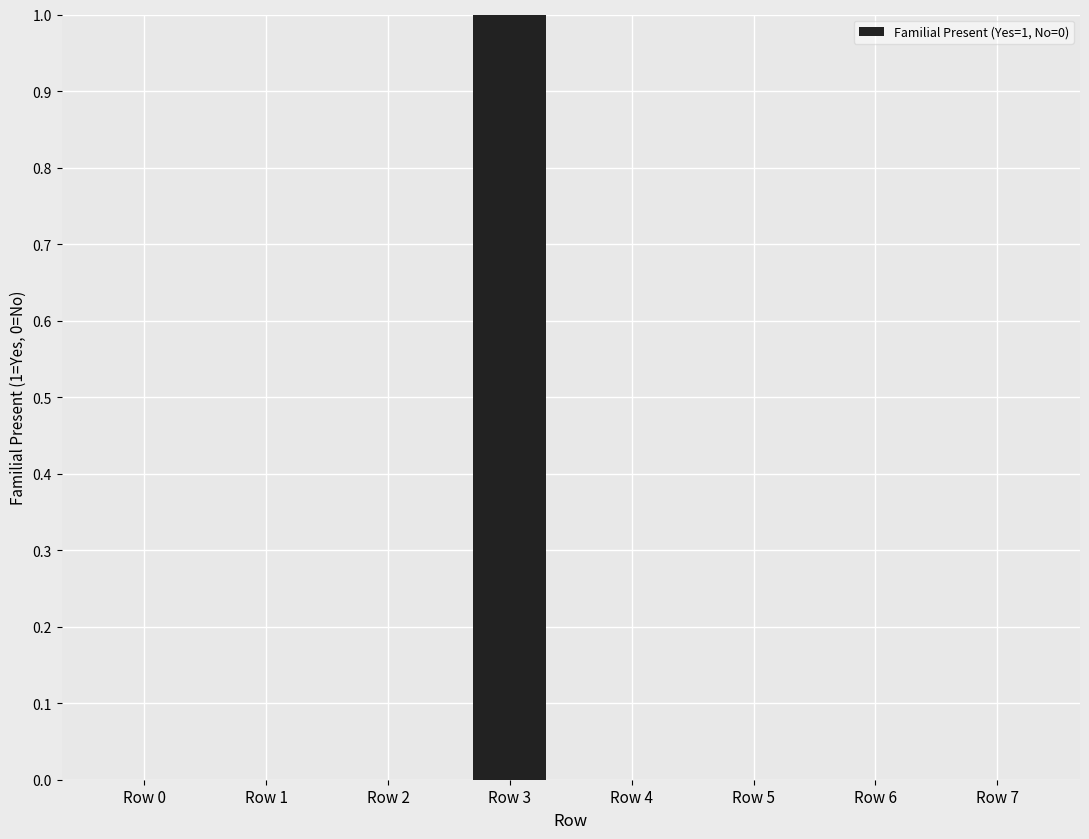

True or false: the data shows 1 at Row 6.

False